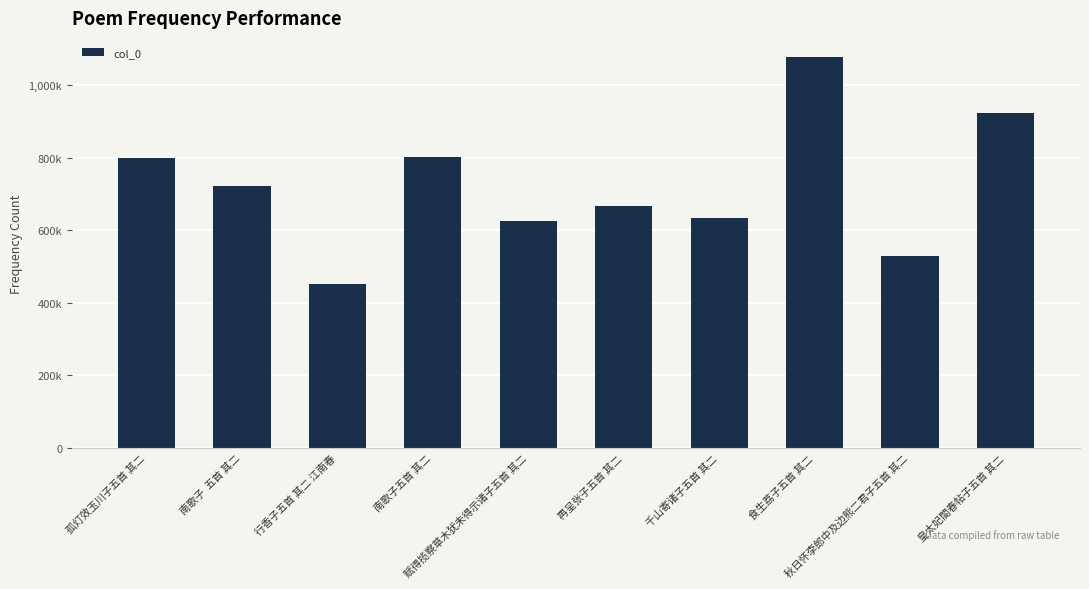

What is the value of the 2nd bar from the left?

720687